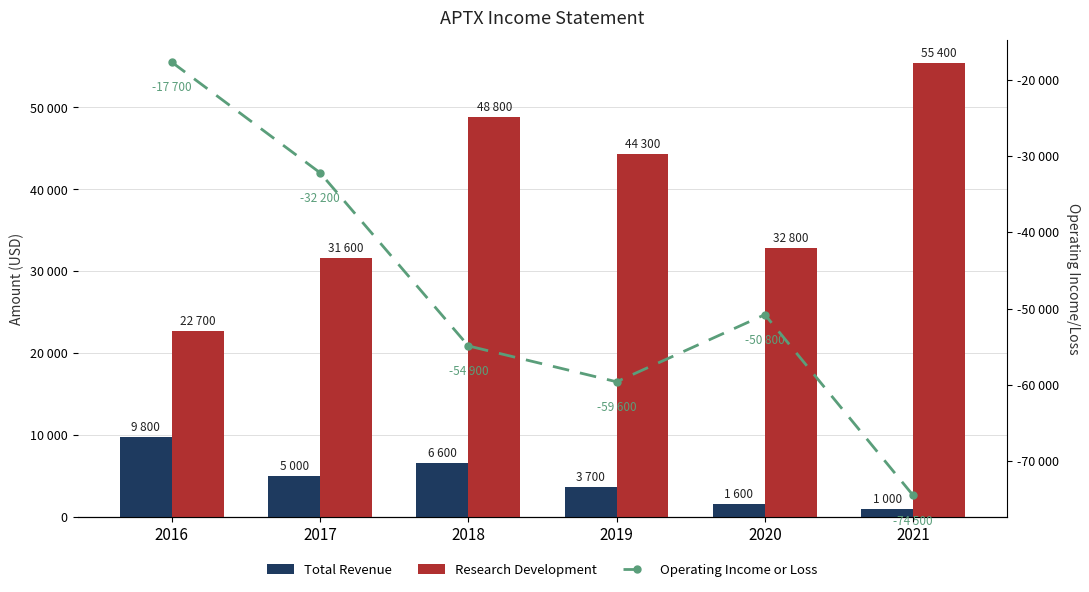

What is the spread (max minus min) of values at 2019?

103900